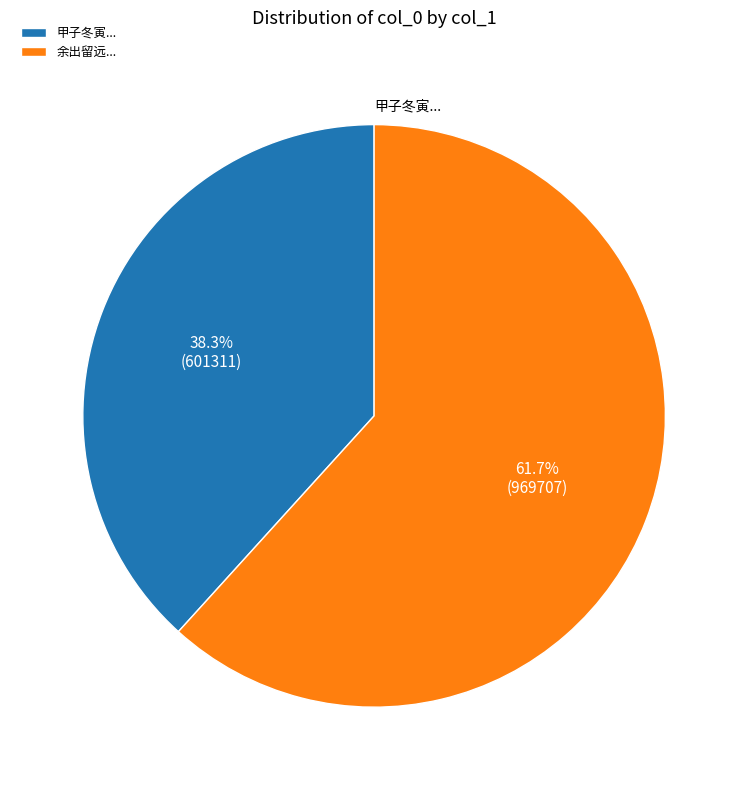

Is the sum of 甲子冬寅... and 余出留远... greater than half?

Yes